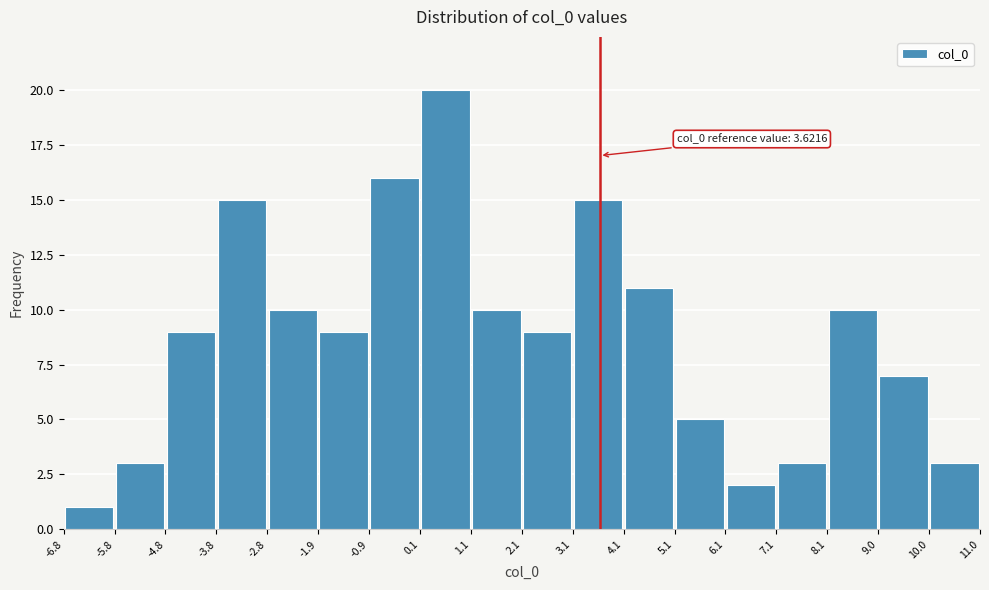

Which range on the x-axis has the tallest bar?

0.1 to 1.1